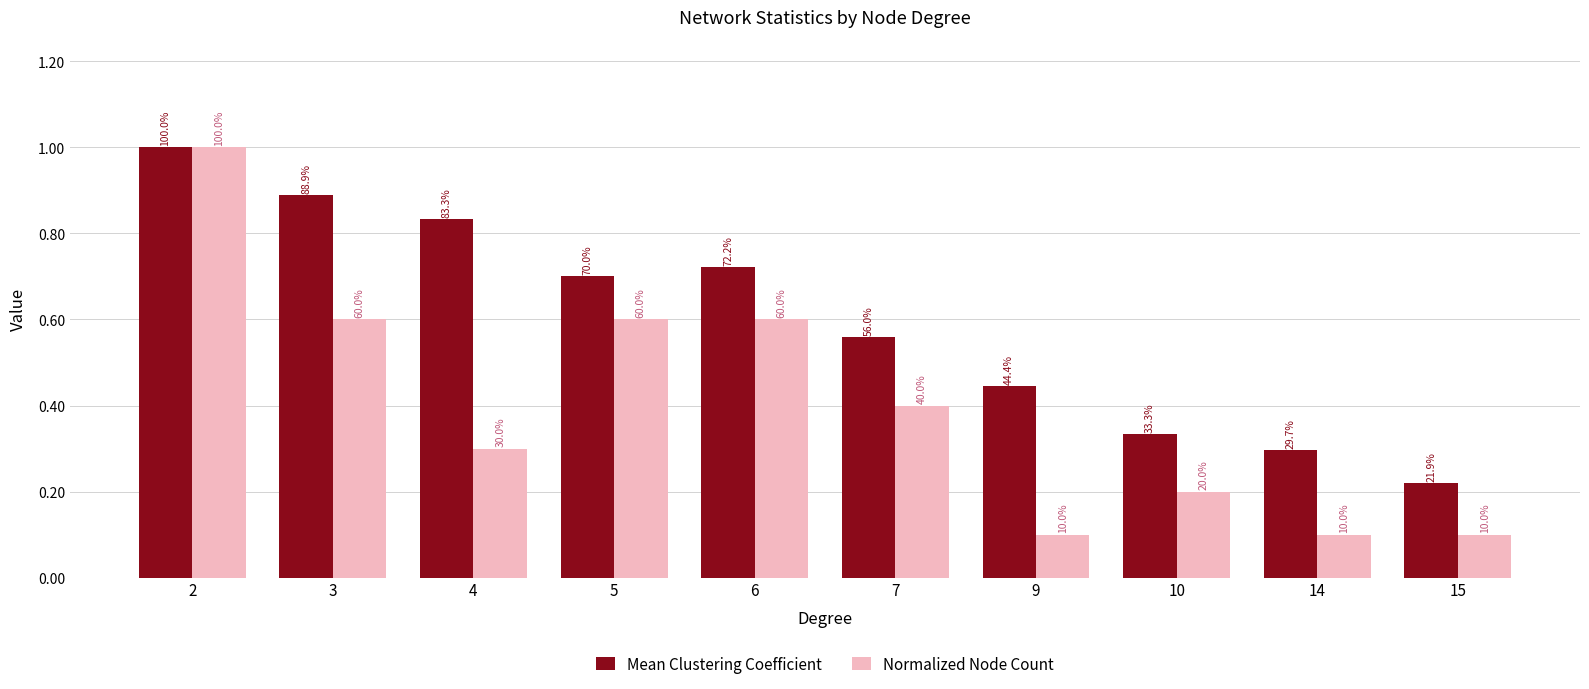

What are all the series names shown in the legend?

Mean Clustering Coefficient, Normalized Node Count